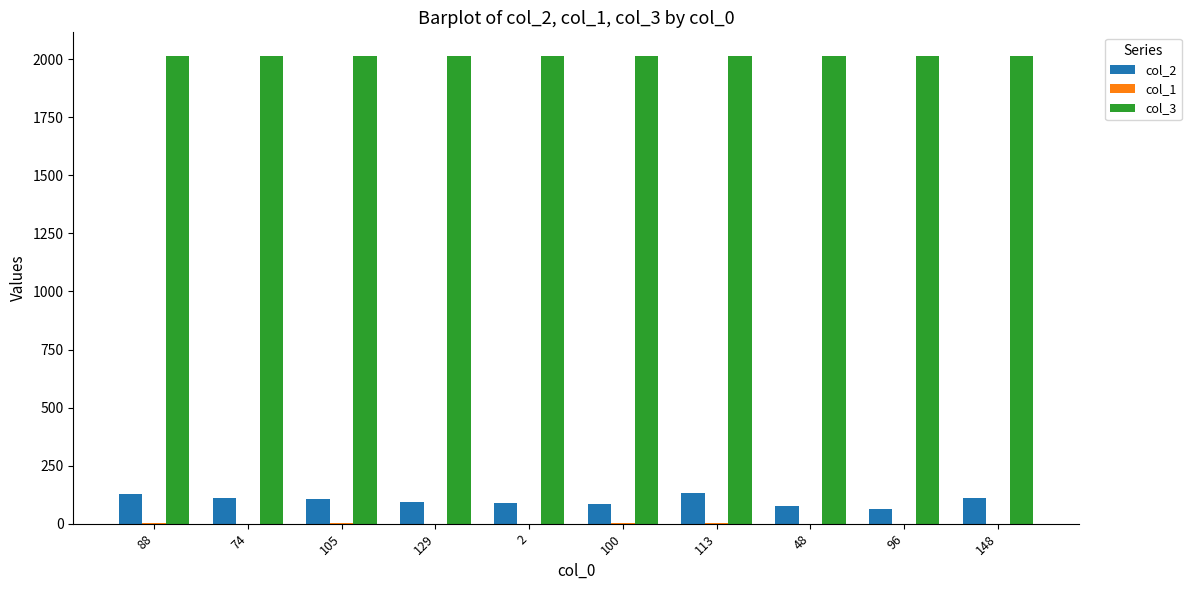

What is the sum of all col_2 values?

999.0